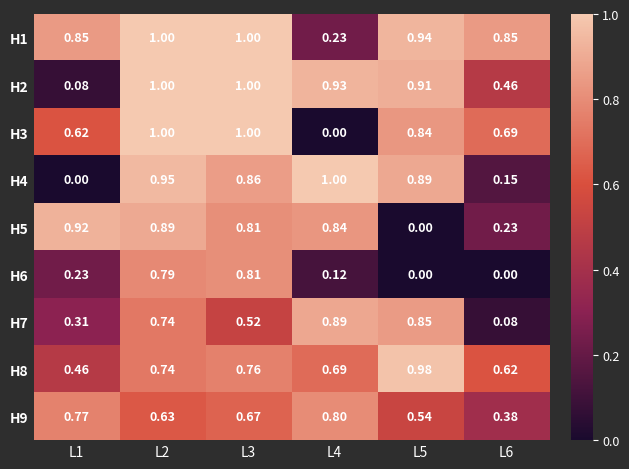

Which category has the highest value across all series?

L2